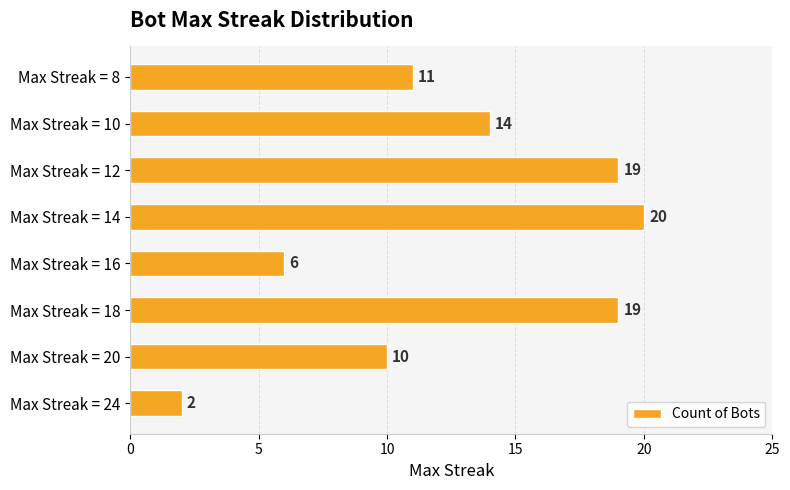

What is the approximate value at Max Streak = 16, to the nearest 10?

10